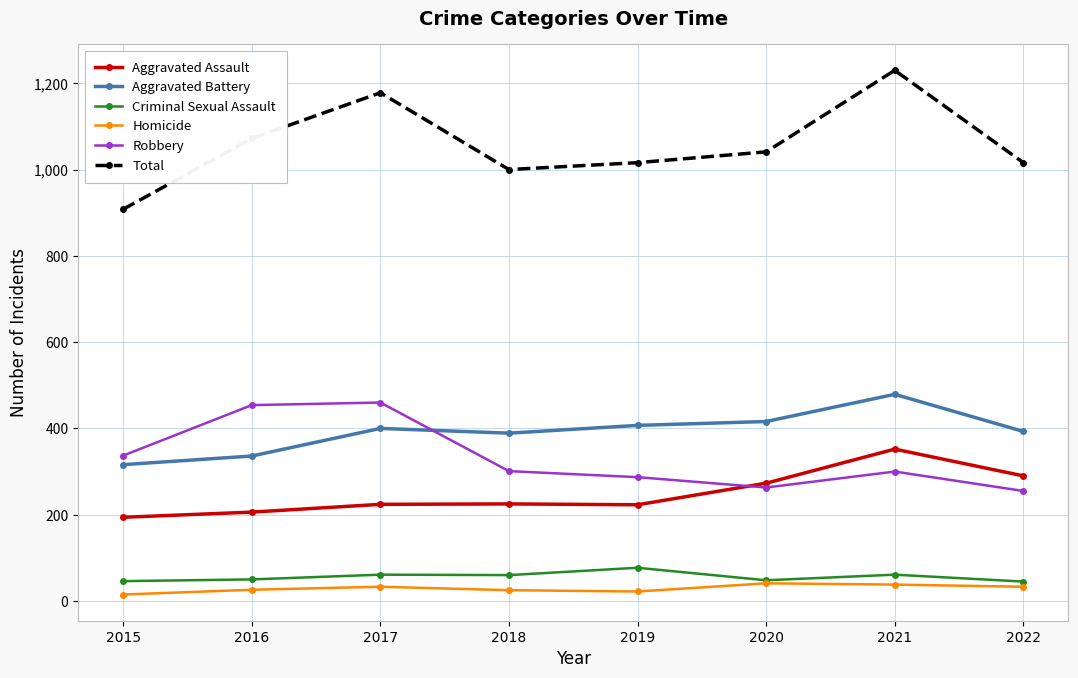

Which series has the largest total across all categories?

Total